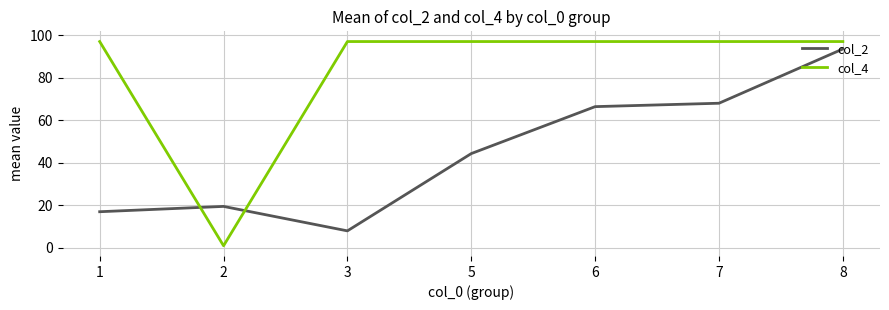

What is the lowest value of the col_4 series?

1.0